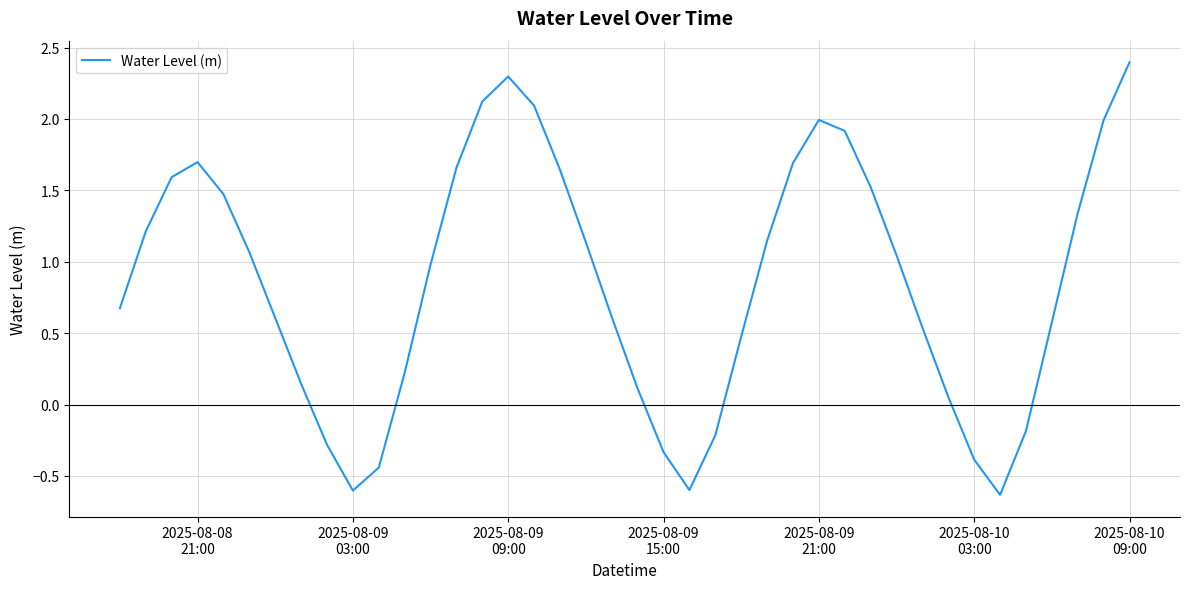

What is the difference between the maximum and minimum values?

3.0